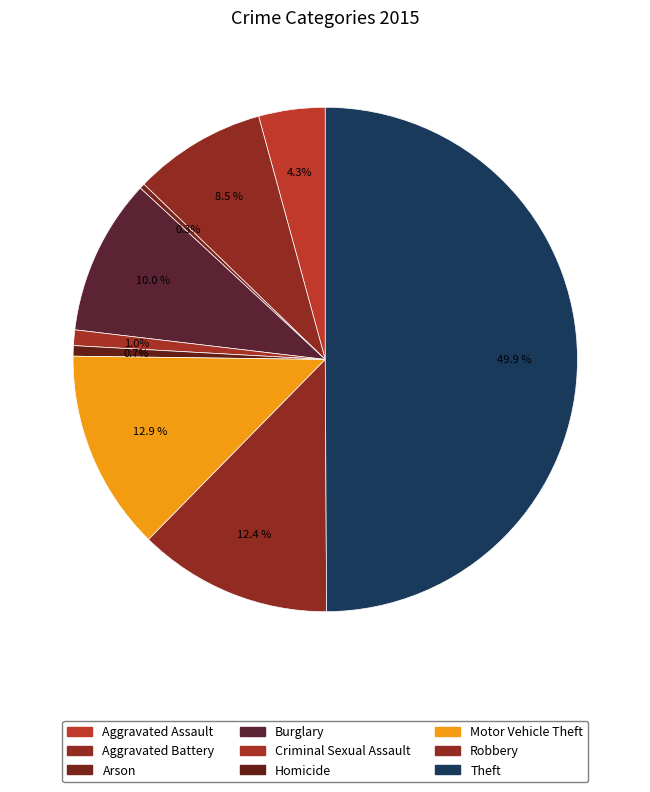

What is the largest slice in the pie chart?

Theft